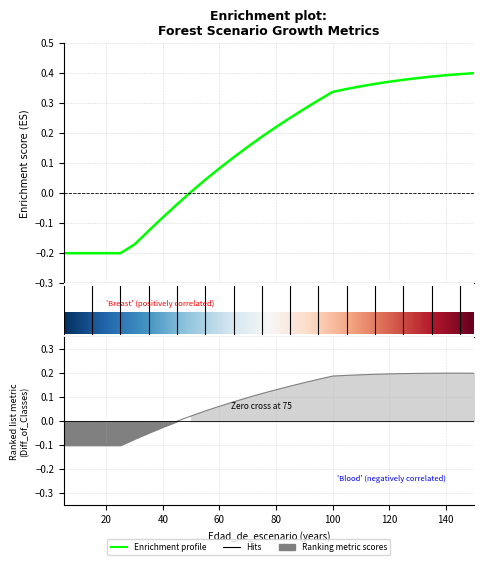

Does the chart have visible grid lines?

Yes